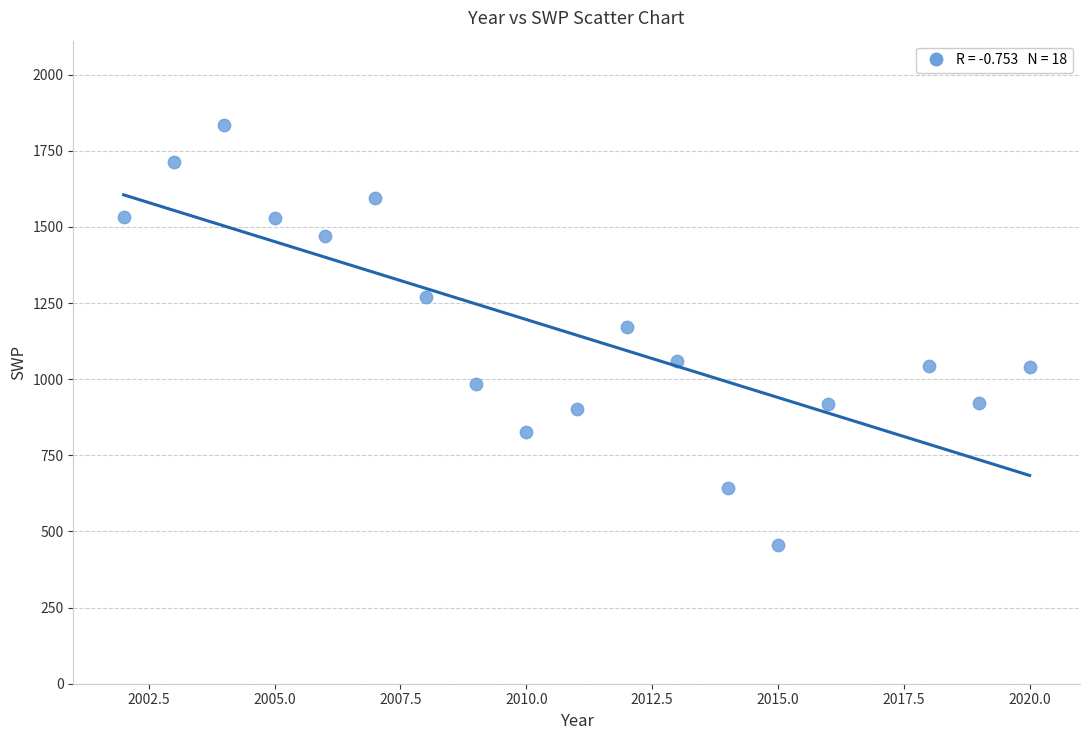

What Y value in the scatter plot is closest to 1146?

1170.4